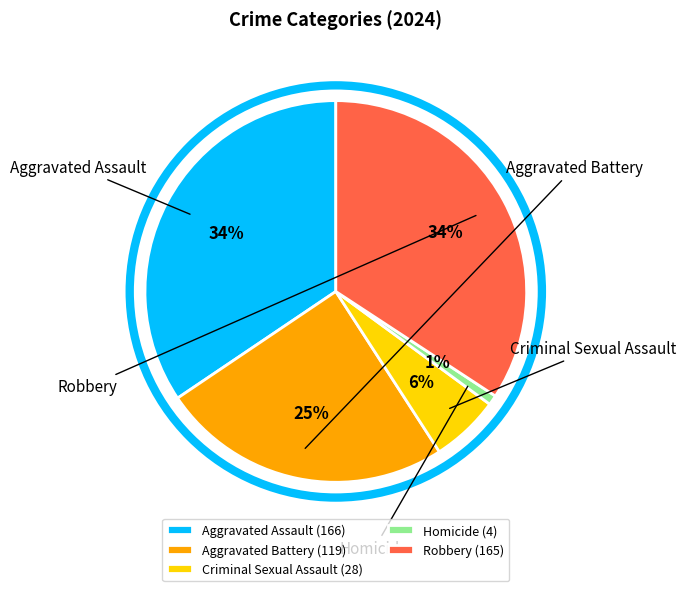

To the nearest percent, what is the combined percentage of Criminal Sexual Assault and Aggravated Assault?

40%